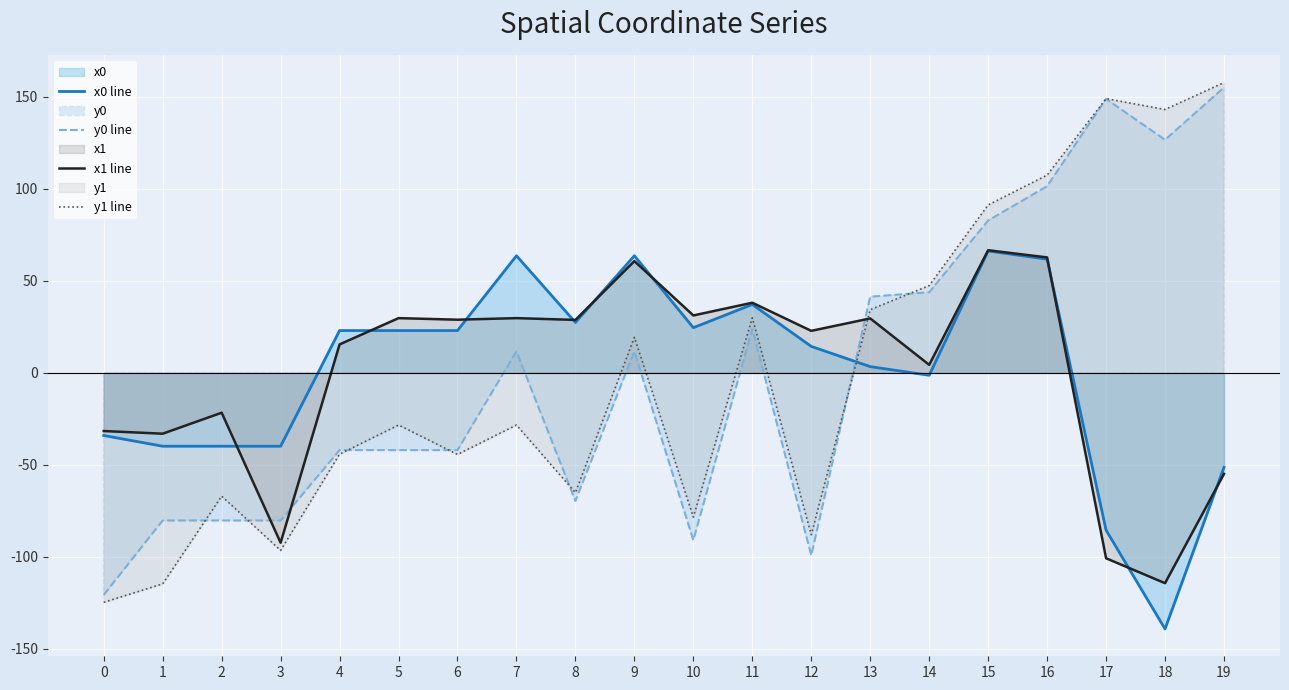

List the series in order of their peak value, highest first.

y1 line, y0 line, x1 line, x0 line